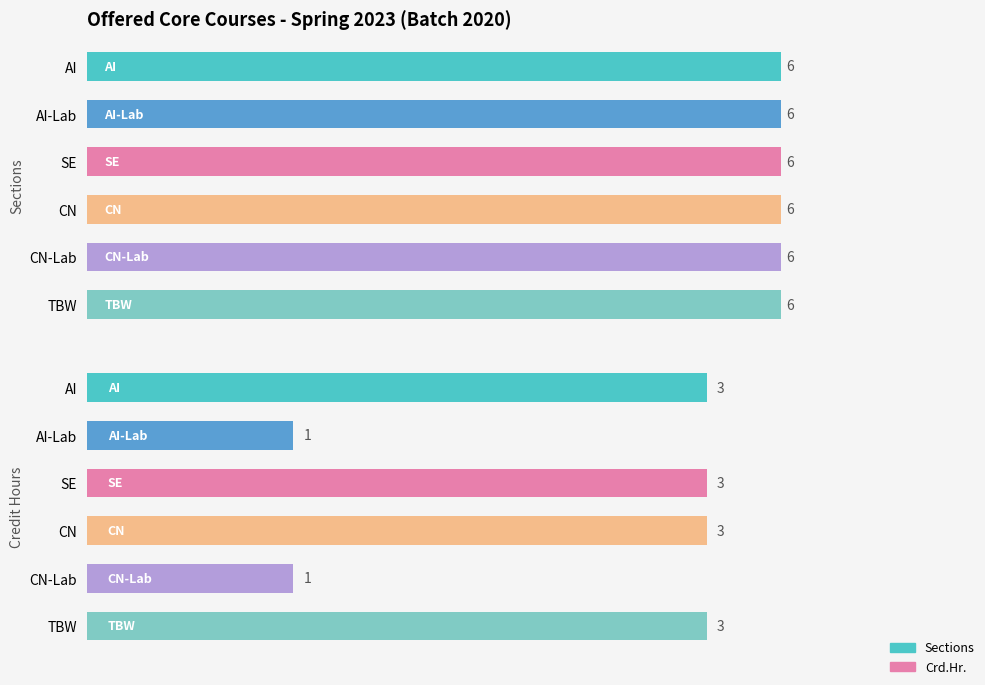

What is the value of the Crd.Hr. bar at the 4th from the left?

3.0